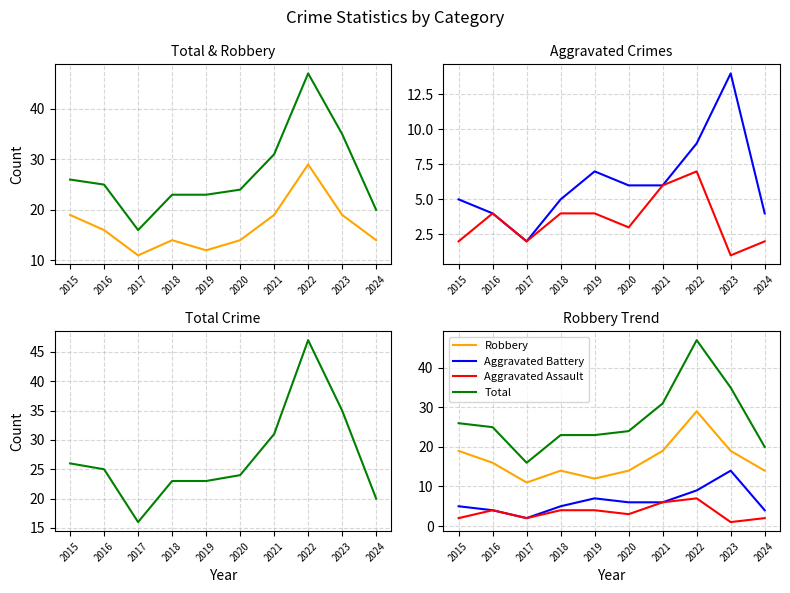

Which category has the highest value in the Aggravated Assault series?

2022